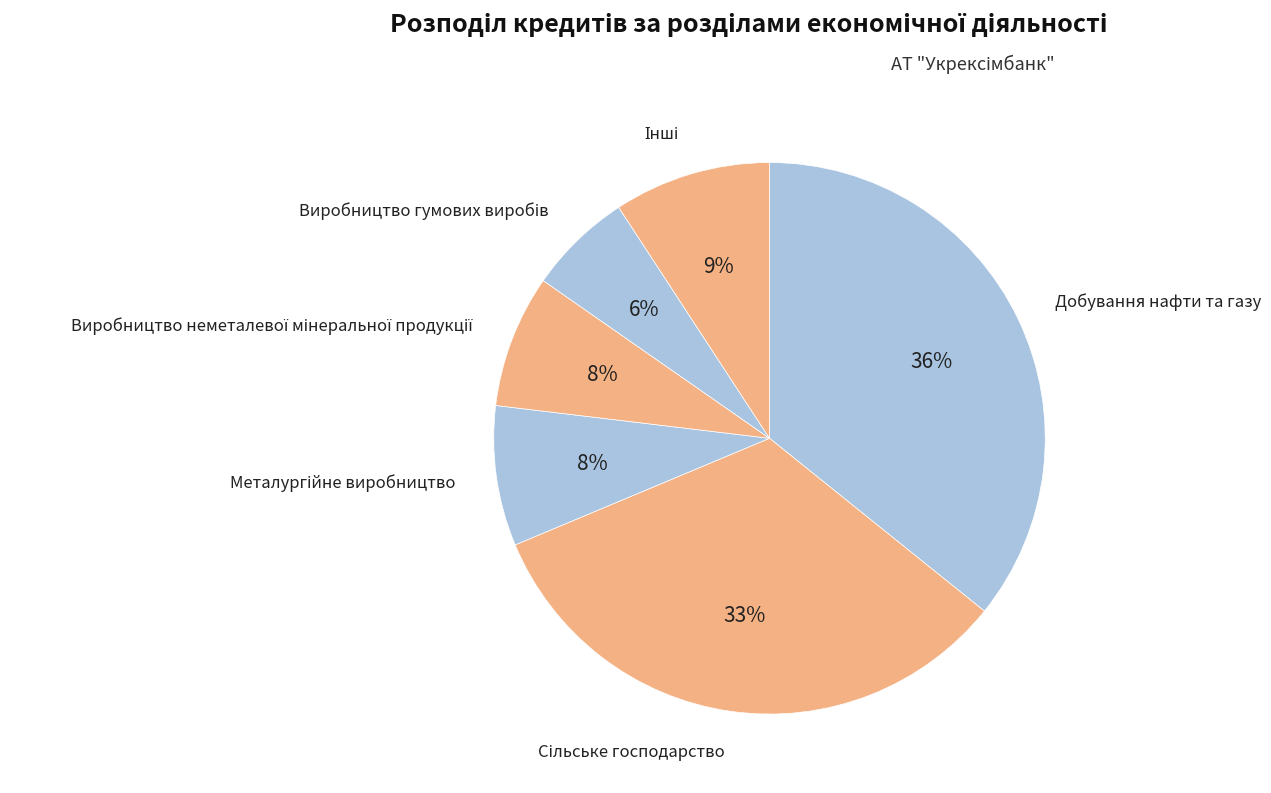

What percentage is the Добування нафти та газу slice, to the nearest percent?

36%